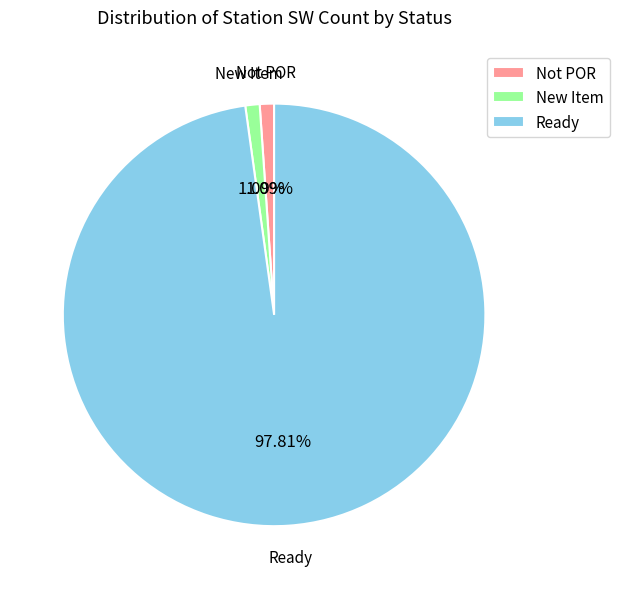

To the nearest percent, what is the average slice percentage?

33%